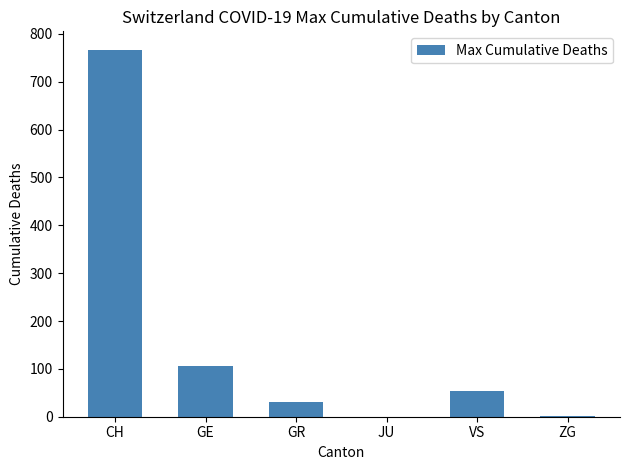

Which category has the highest value across all series?

CH